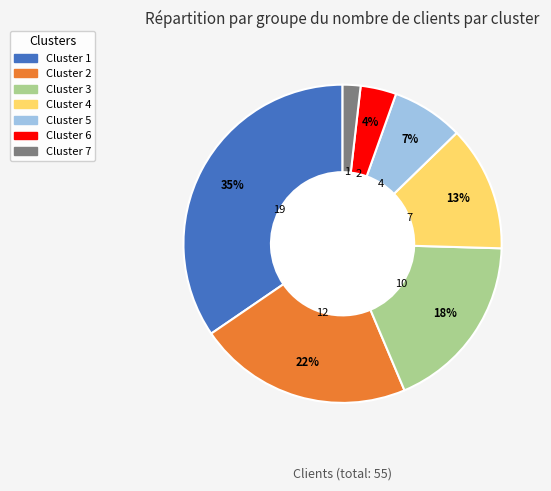

Do Cluster 3 and Cluster 1 together represent more than half of the pie?

Yes